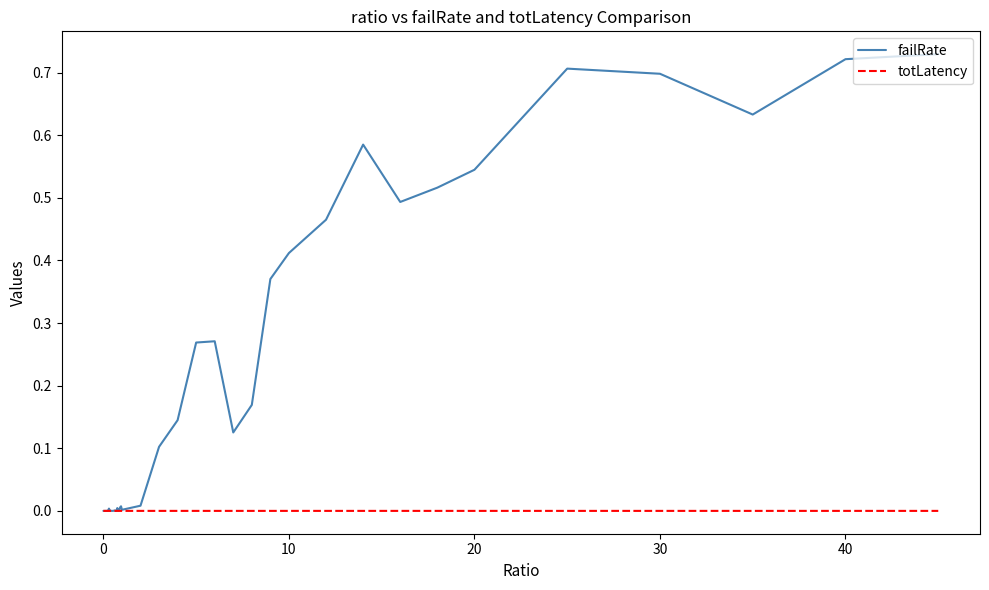

Which series has the widest spread of values?

failRate